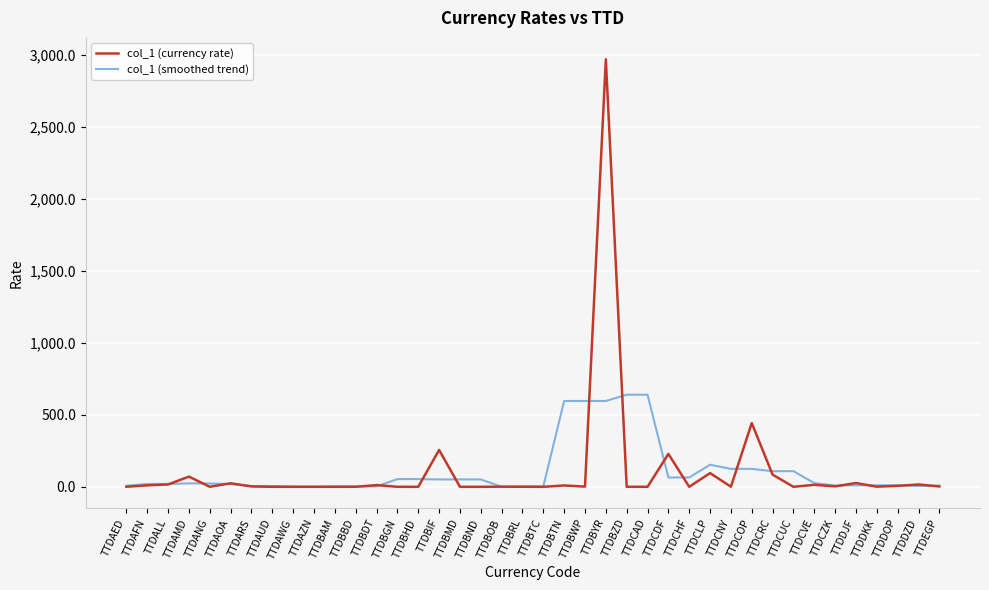

What is the sum of all col_1 (smoothed trend) values?

4299.6